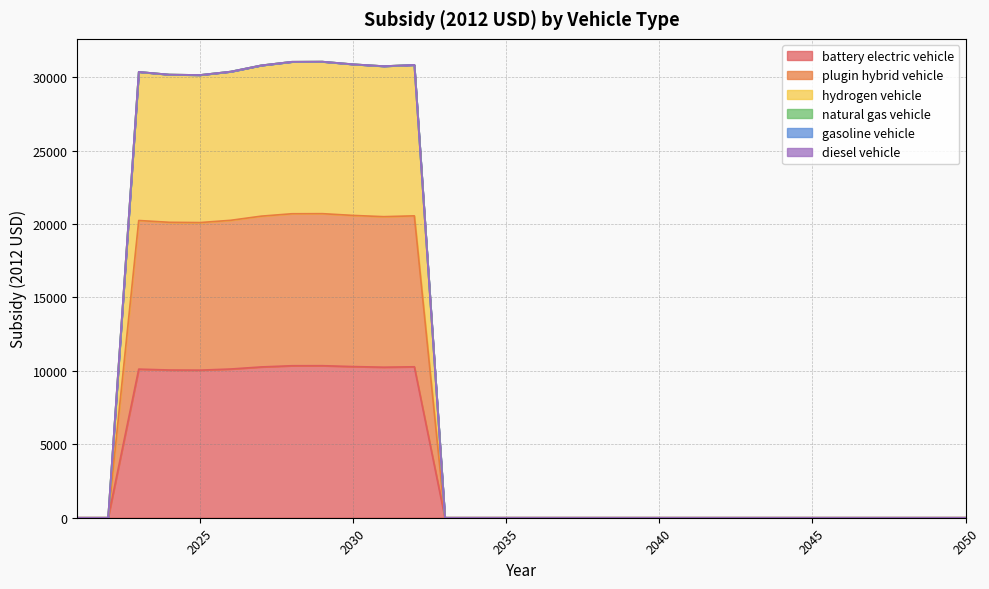

At how many categories does at least one series exceed 1214?

10